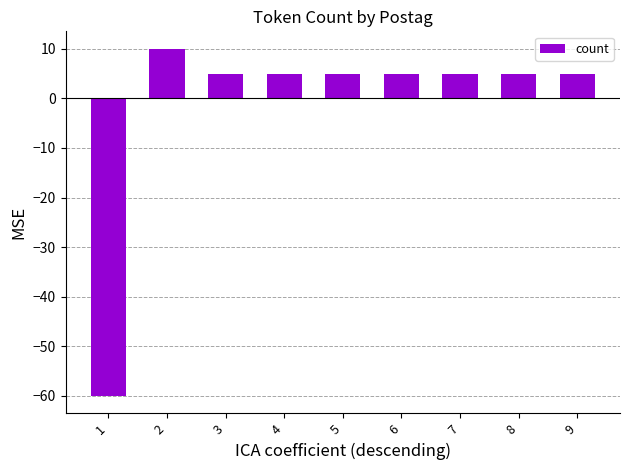

What is the greatest value displayed?

10